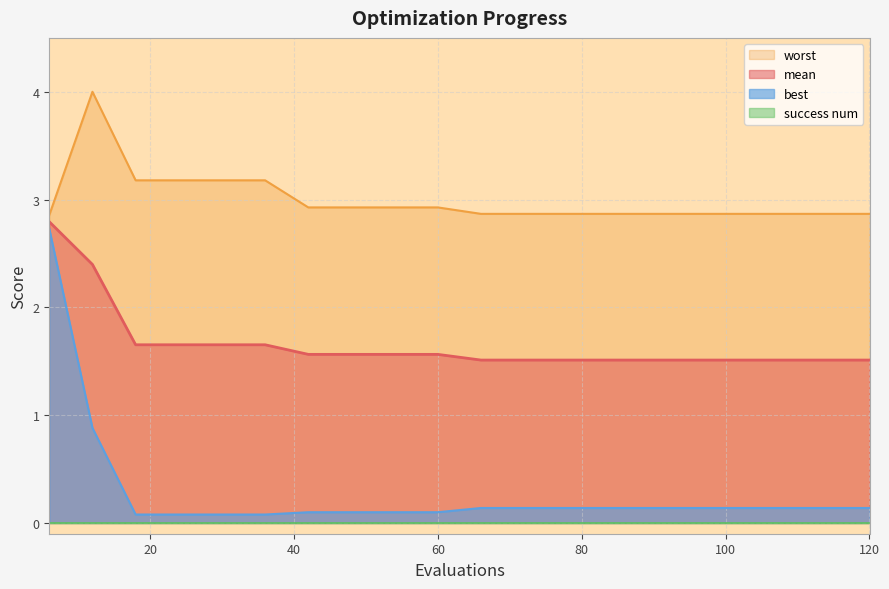

Which series has the largest total across all categories?

worst